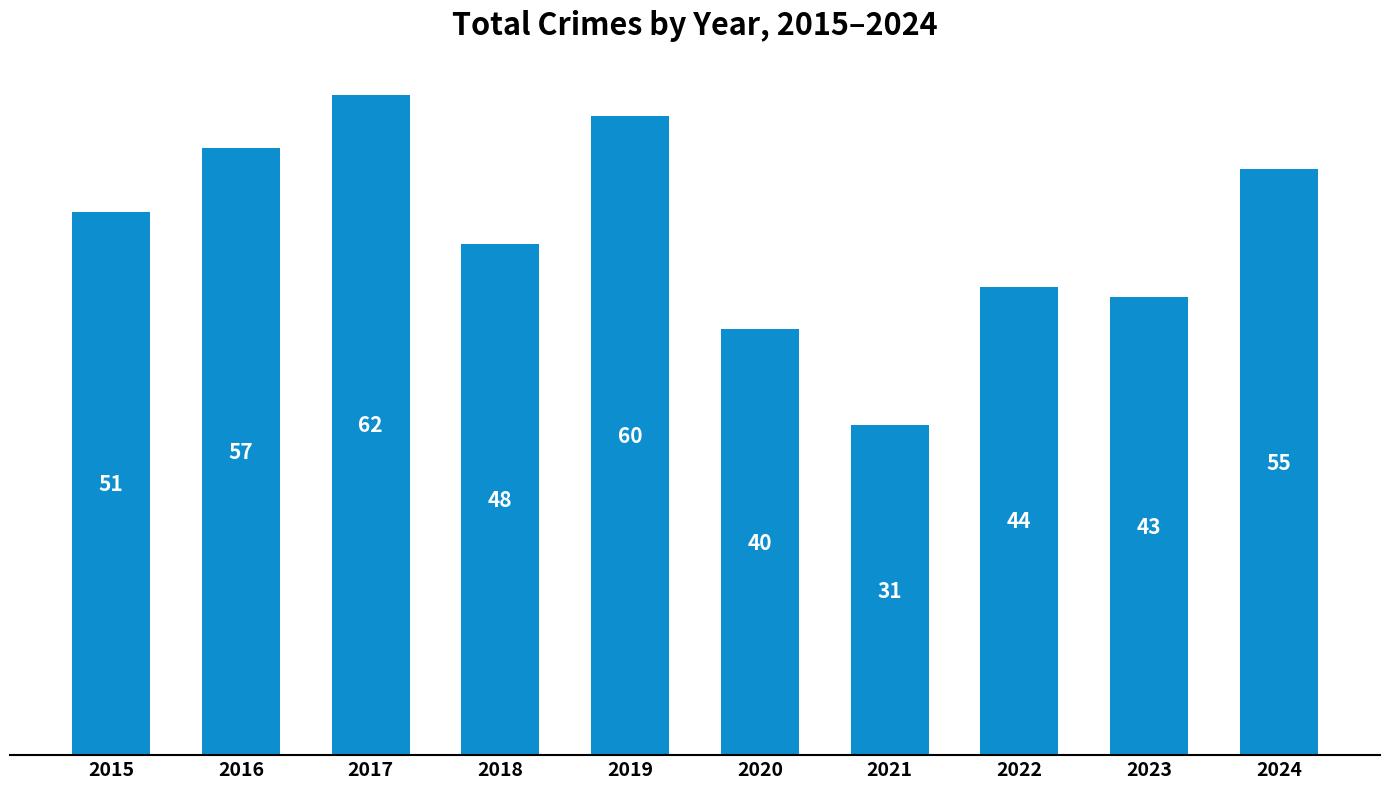

How many data points does each series have?

10